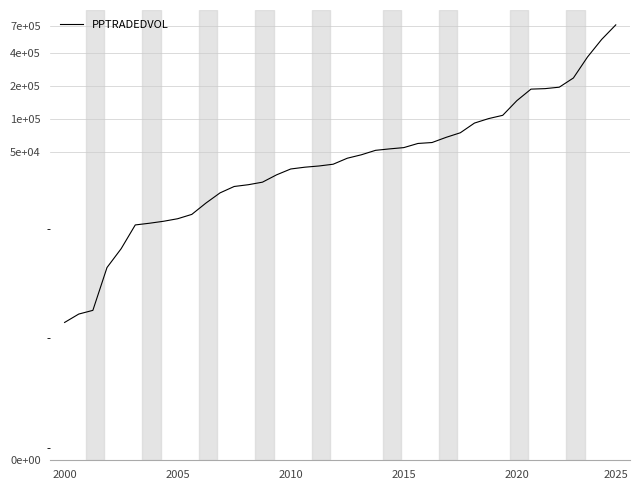

The value at 20 is 73513.4. True or false?

False